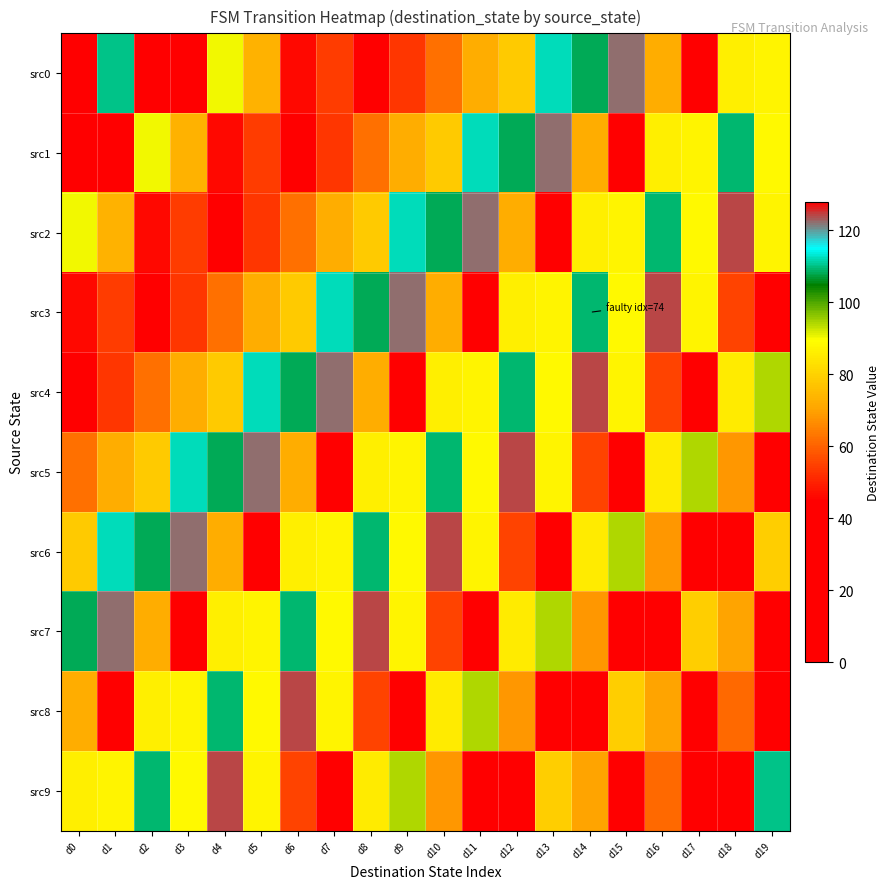

Reading left to right, list all the values displayed in this chart.

src0: d0=18	d1=110	d2=35	d3=0	d4=90	d5=73	d6=46	d7=54	d8=20	d9=53	d10=62	d11=72	d12=78	d13=112	d14=108	d15=122	d16=72	d17=29	d18=86	d19=87
src1: d0=35	d1=0	d2=90	d3=73	d4=46	d5=54	d6=20	d7=53	d8=62	d9=72	d10=78	d11=112	d12=108	d13=122	d14=72	d15=29	d16=86	d17=87	d18=109	d19=88
src2: d0=90	d1=73	d2=46	d3=54	d4=20	d5=53	d6=62	d7=72	d8=78	d9=112	d10=108	d11=122	d12=72	d13=29	d14=86	d15=87	d16=109	d17=88	d18=124	d19=87
src3: d0=46	d1=54	d2=20	d3=53	d4=62	d5=72	d6=78	d7=112	d8=108	d9=122	d10=72	d11=29	d12=86	d13=87	d14=109	d15=88	d16=124	d17=87	d18=55	d19=17
src4: d0=20	d1=53	d2=62	d3=72	d4=78	d5=112	d6=108	d7=122	d8=72	d9=29	d10=86	d11=87	d12=109	d13=88	d14=124	d15=87	d16=55	d17=17	d18=85	d19=94
src5: d0=62	d1=72	d2=78	d3=112	d4=108	d5=122	d6=72	d7=29	d8=86	d9=87	d10=109	d11=88	d12=124	d13=87	d14=55	d15=17	d16=85	d17=94	d18=68	d19=25
src6: d0=78	d1=112	d2=108	d3=122	d4=72	d5=29	d6=86	d7=87	d8=109	d9=88	d10=124	d11=87	d12=55	d13=17	d14=85	d15=94	d16=68	d17=25	d18=4	d19=79
src7: d0=108	d1=122	d2=72	d3=29	d4=86	d5=87	d6=109	d7=88	d8=124	d9=87	d10=55	d11=17	d12=85	d13=94	d14=68	d15=25	d16=4	d17=79	d18=70	d19=36
src8: d0=72	d1=29	d2=86	d3=87	d4=109	d5=88	d6=124	d7=87	d8=55	d9=17	d10=85	d11=94	d12=68	d13=25	d14=4	d15=79	d16=70	d17=36	d18=61	d19=39
src9: d0=86	d1=87	d2=109	d3=88	d4=124	d5=87	d6=55	d7=17	d8=85	d9=94	d10=68	d11=25	d12=4	d13=79	d14=70	d15=36	d16=61	d17=39	d18=18	d19=110